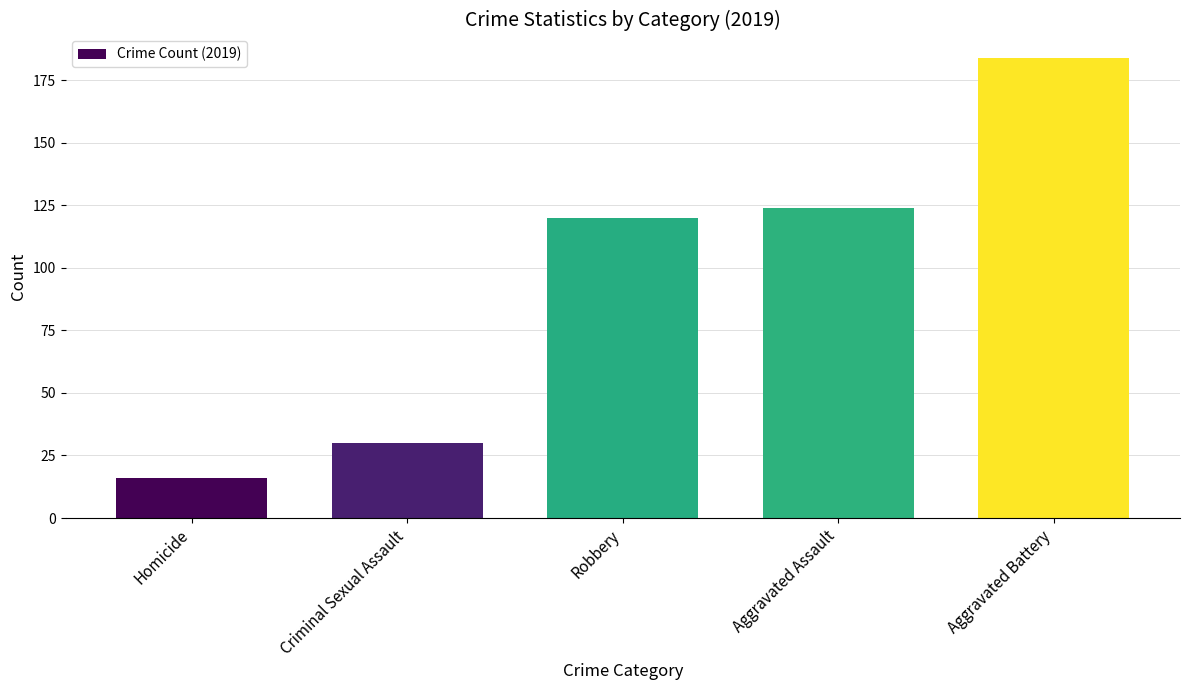

What position from the left is Aggravated Battery?

5